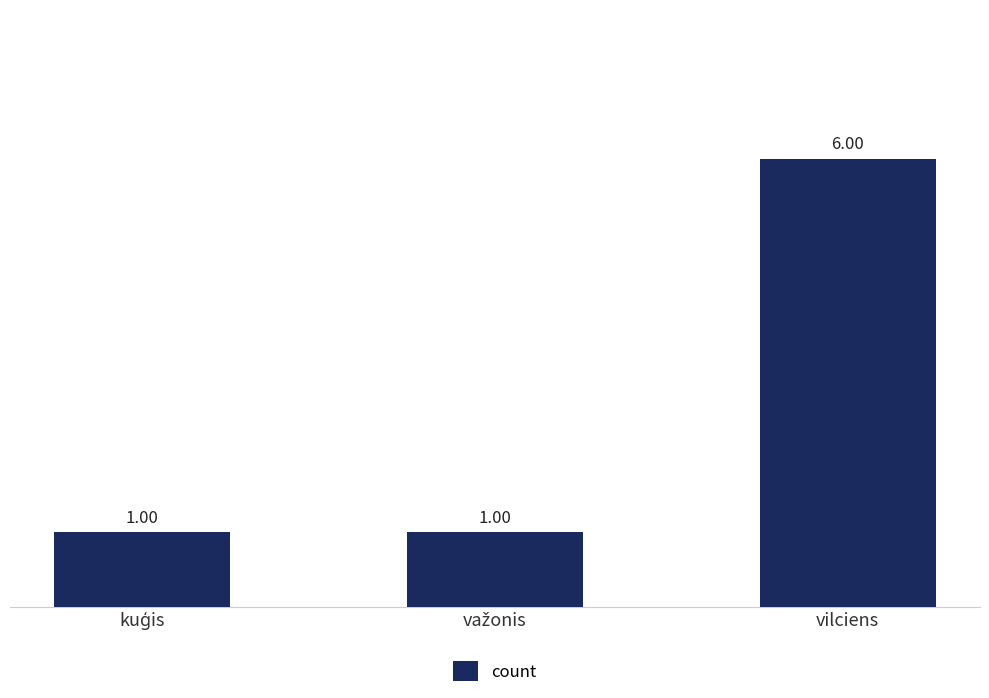

What is the difference between the maximum and minimum values?

5